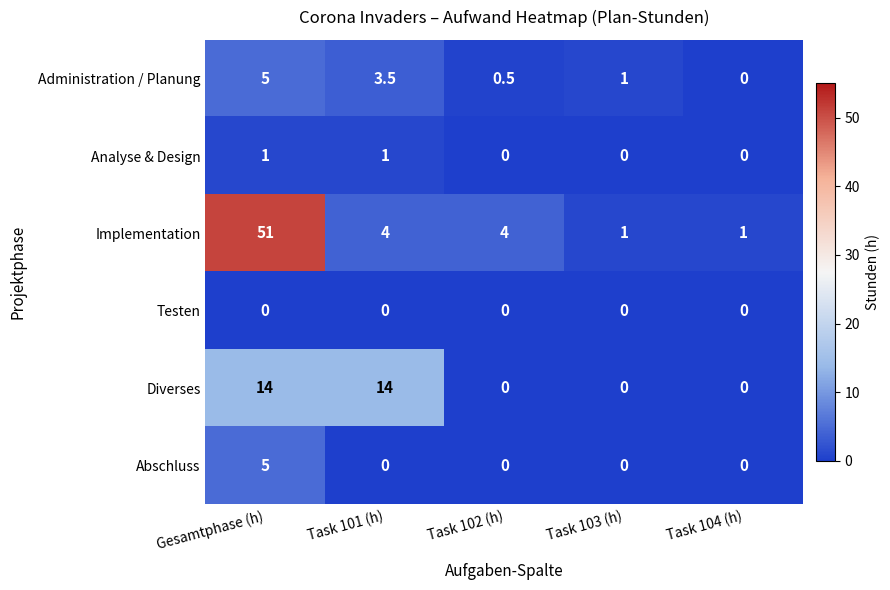

What is the spread (max minus min) of values at Gesamtphase (h)?

51.0